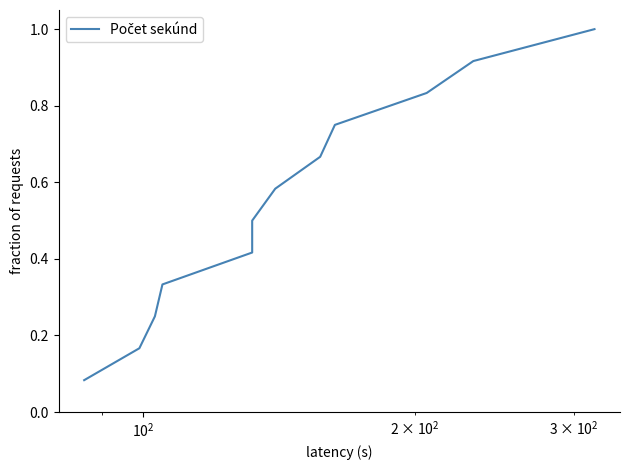

What is the value of the 5th point from the left?

0.4